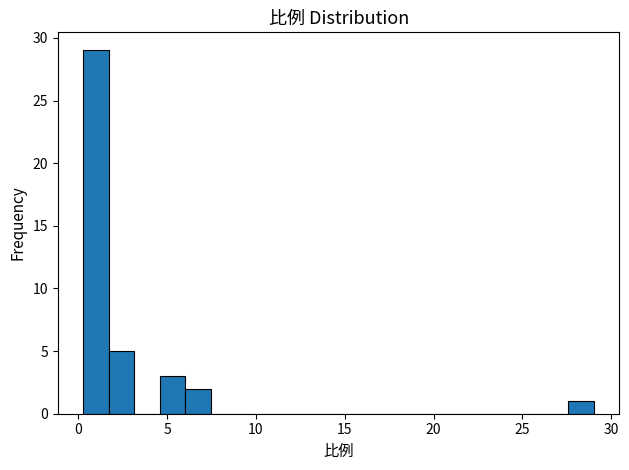

Around what value on the x-axis is the tallest bar? Give the approximate position of its centre, as read against the axis.

1.0